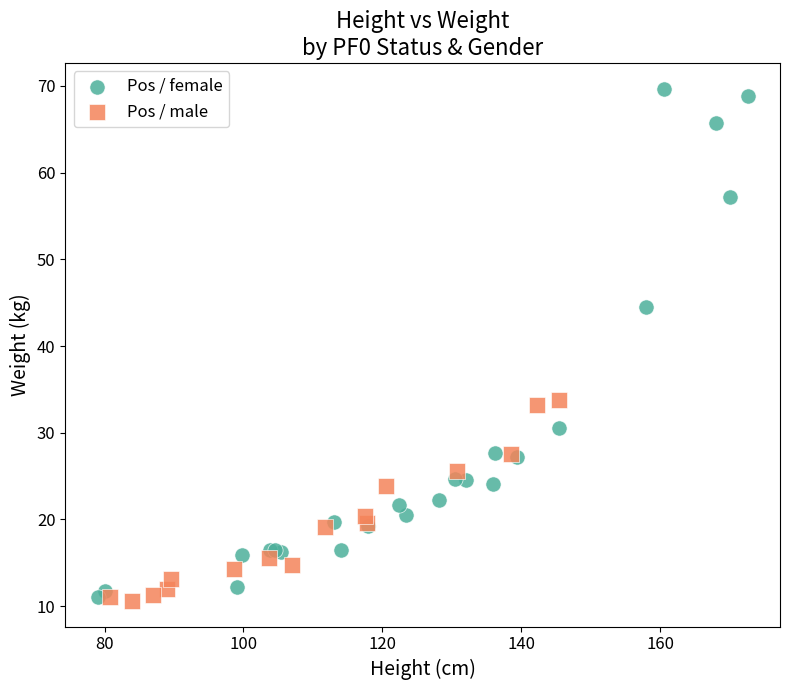

Which series has the widest spread of Y values?

Pos / female